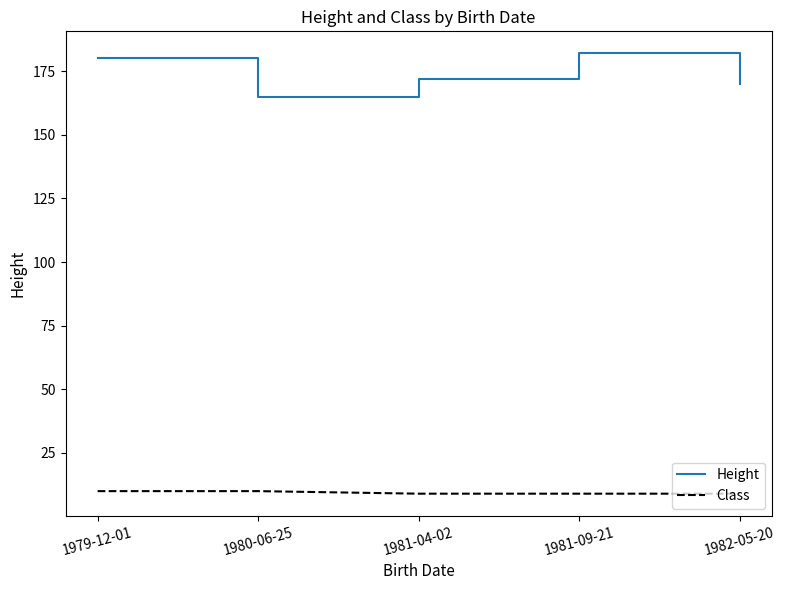

What is the difference between the maximum and minimum values in the Height series?

17